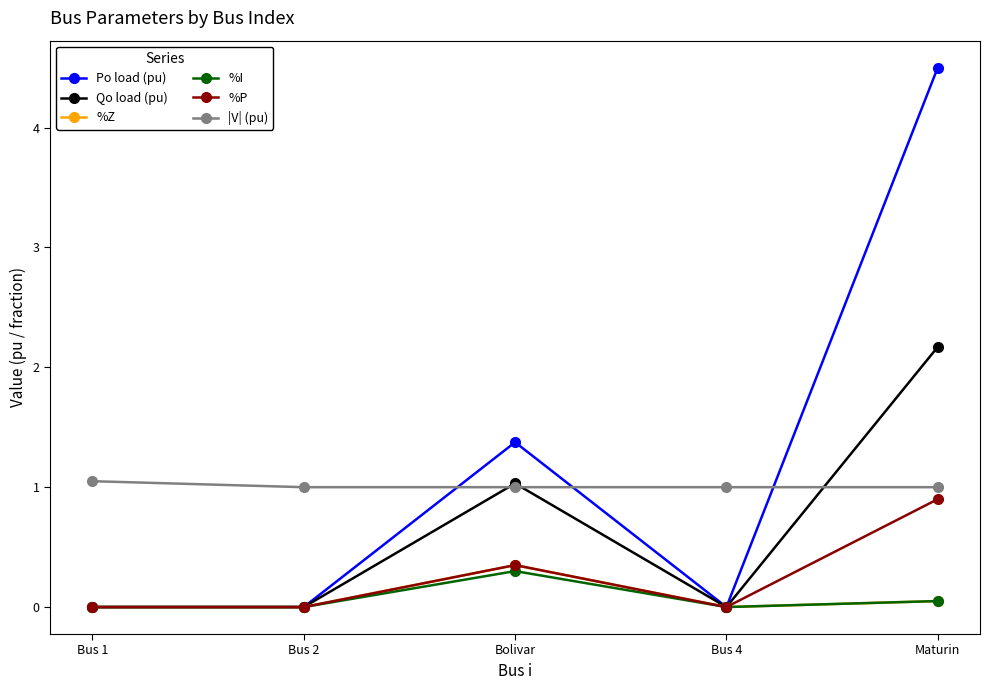

True or false: %I and |V| (pu) intersect in this chart.

False